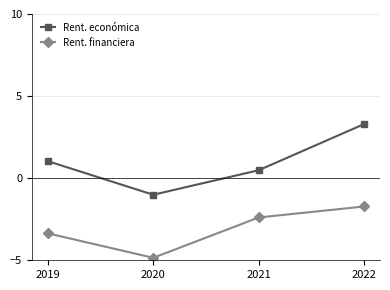

Reading right to left, what are all the values shown in this chart?

Rent. económica: 3.3	0.5	-1.0	1.0
Rent. financiera: -1.7	-2.4	-4.8	-3.4